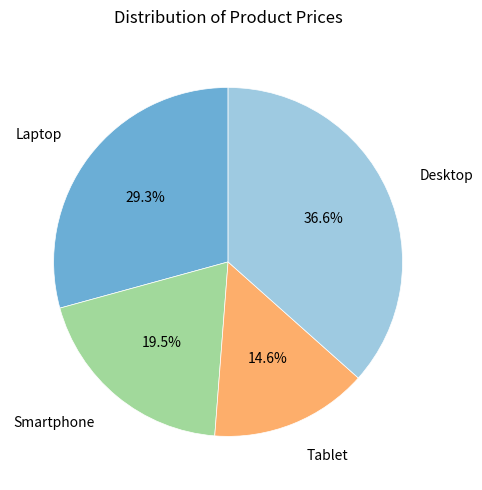

How many slices are in this pie chart?

4